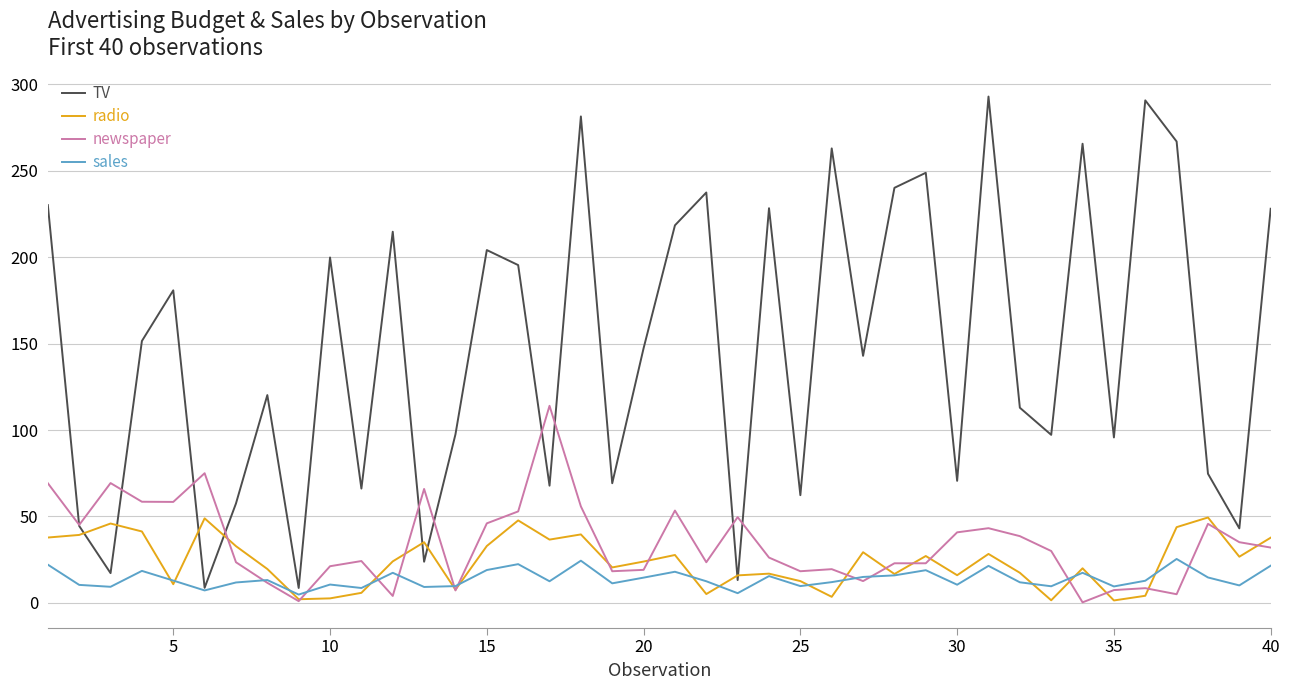

Does the chart display data point markers on the line(s)?

No